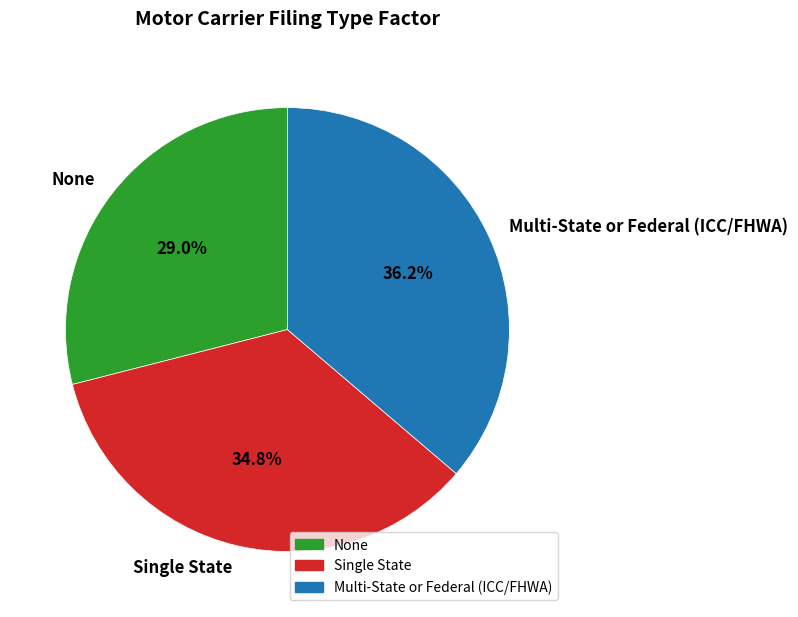

Is there a majority slice in this chart?

No